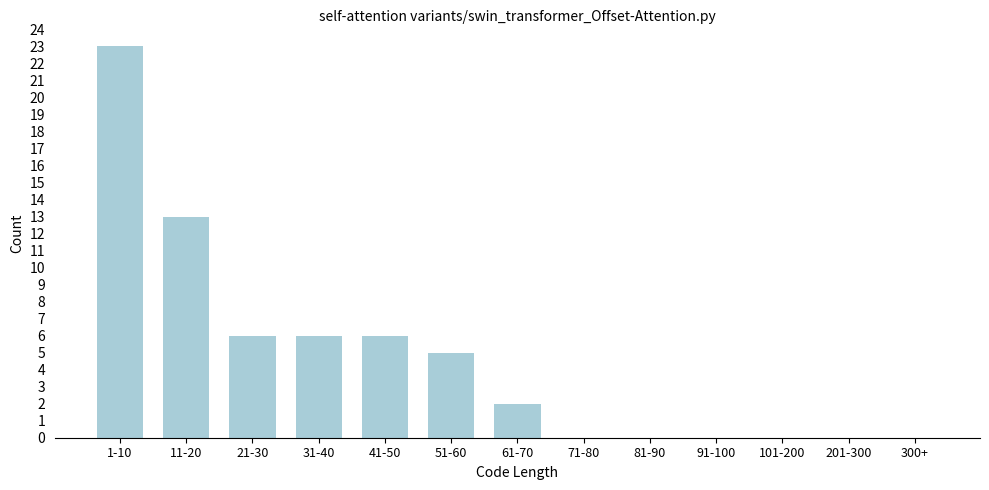

Reading left to right, extract all data points from this chart.

1-10=23	11-20=13	21-30=6	31-40=6	41-50=6	51-60=5	61-70=2	71-80=0	81-90=0	91-100=0	101-200=0	201-300=0	300+=0